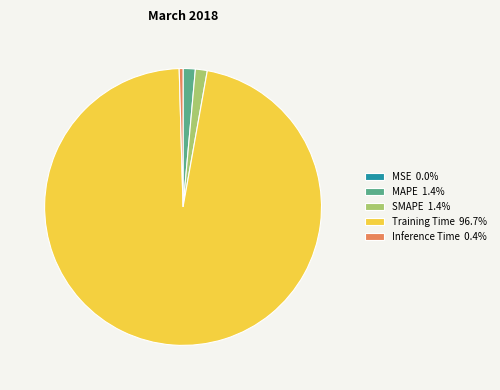

Does Training Time 96.7% represent more than half of the total?

Yes